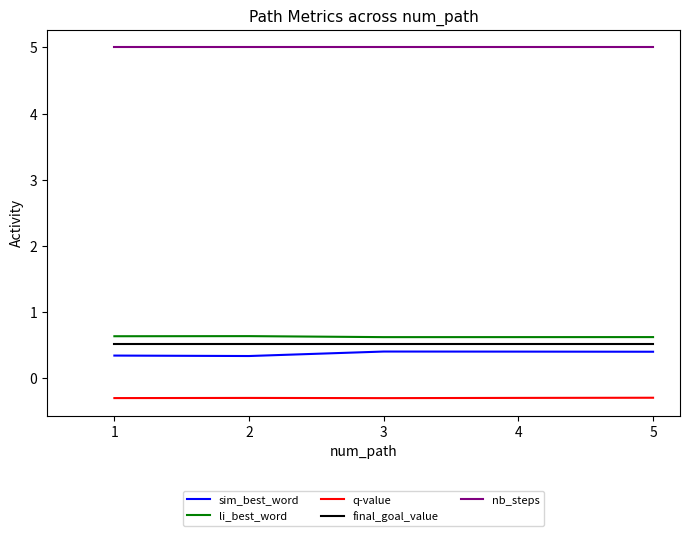

The q-value series shows -0.1 at 4. True or false?

False